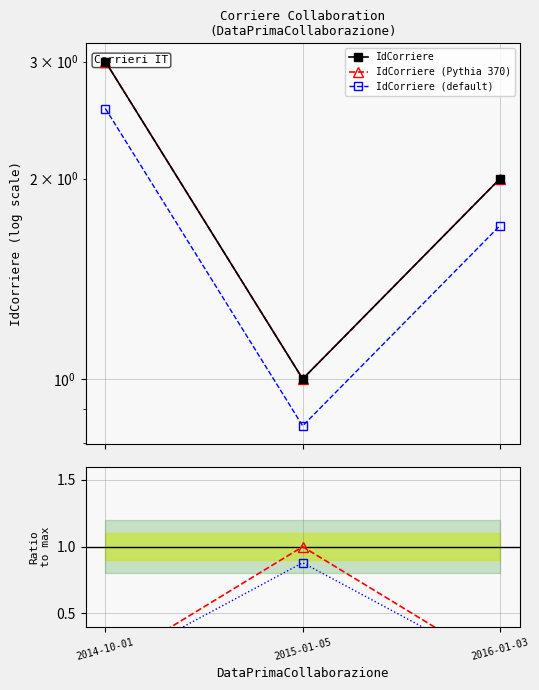

Between 2014-10-01 and 2016-01-03, which series saw the biggest shift?

IdCorriere